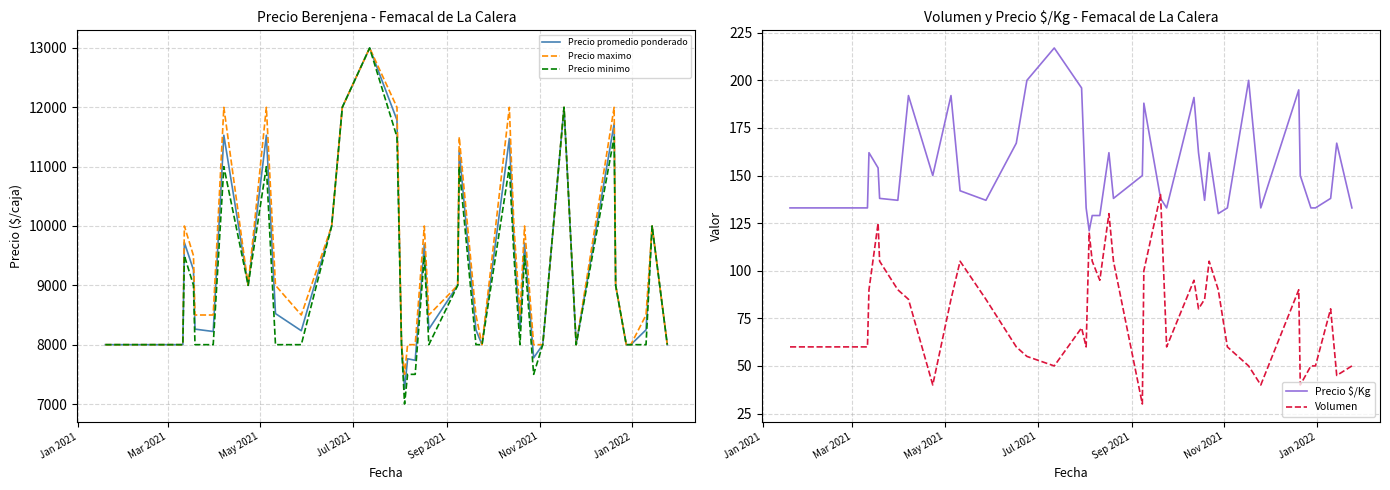

What is the highest value of the Precio maximo series?

13000